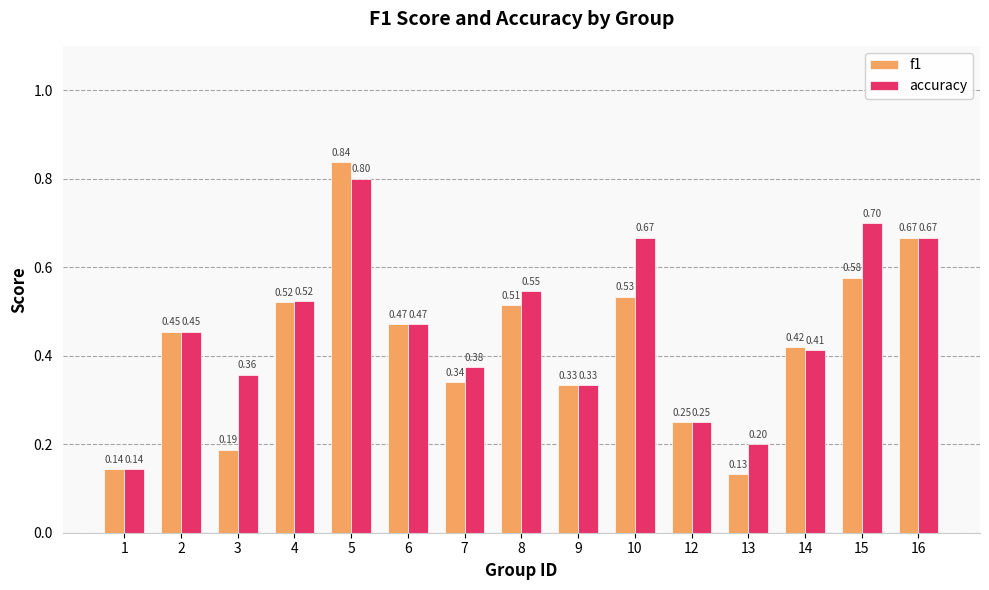

How many bars are there in each group?

2